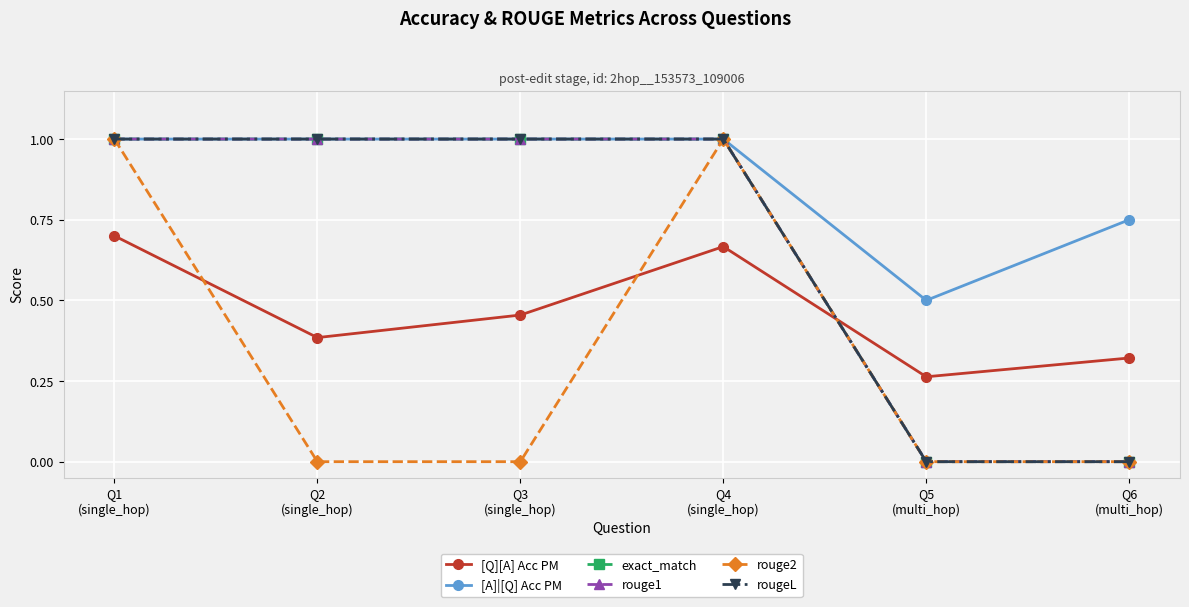

At which label is rougeL closest to 0?

Q5
(multi_hop)